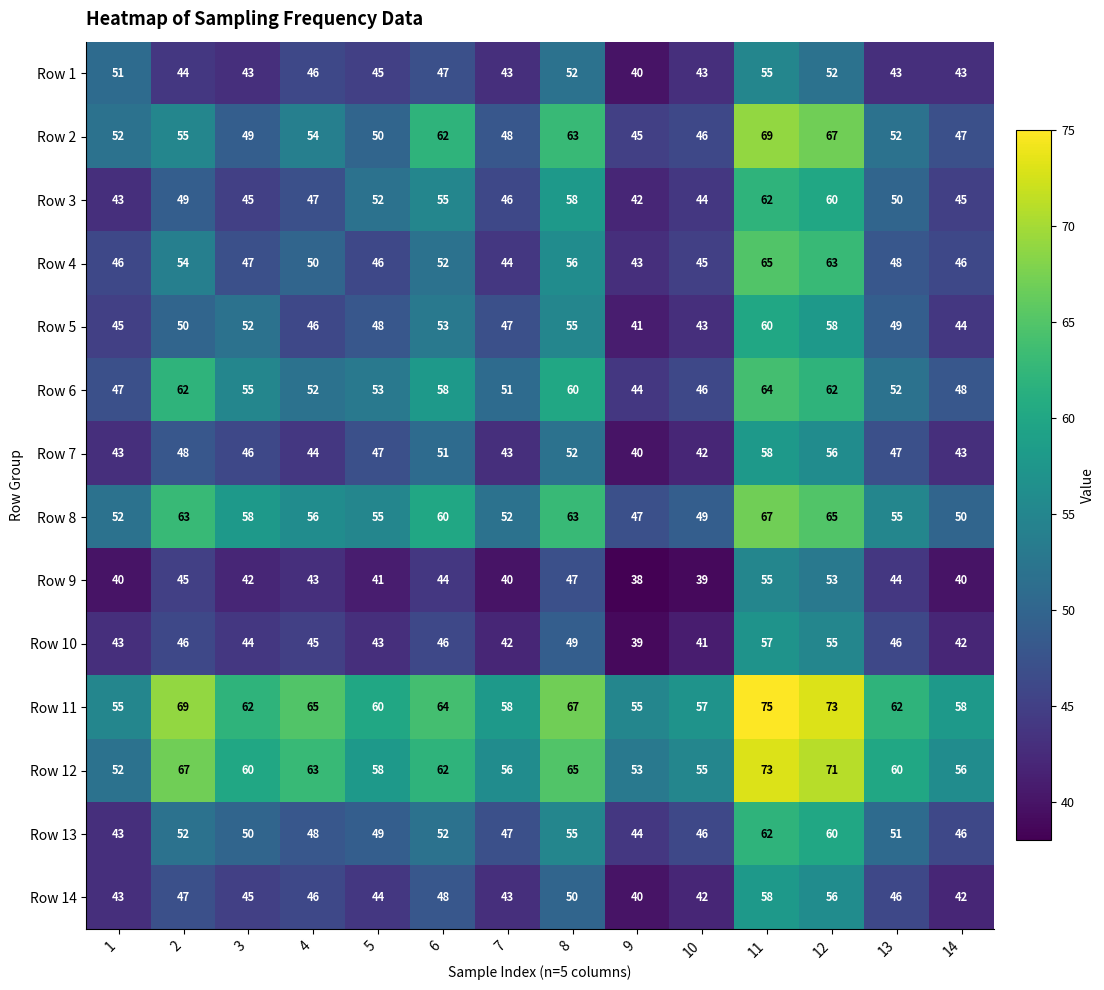

What is the sum of the Row 1 values at 1 and 6?

98